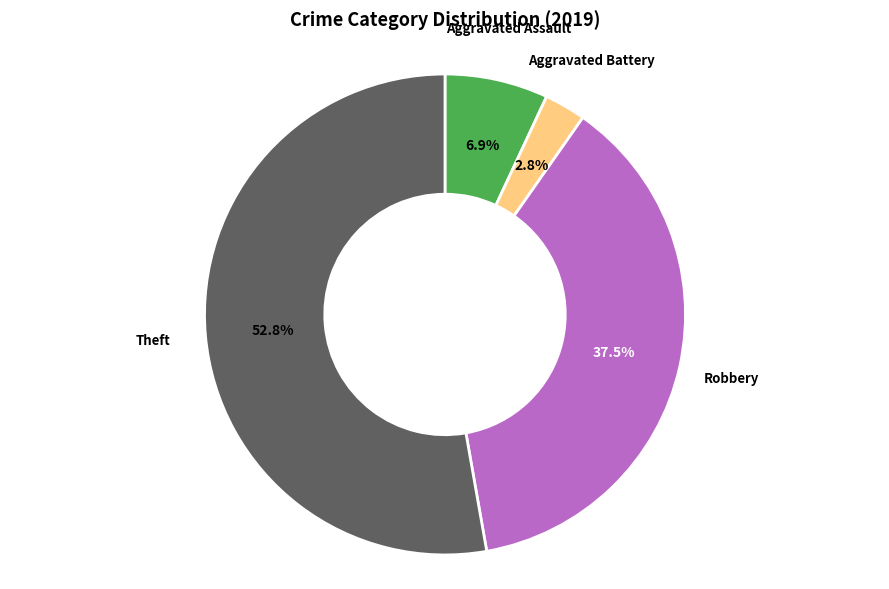

Which category has the biggest portion of the pie?

Theft